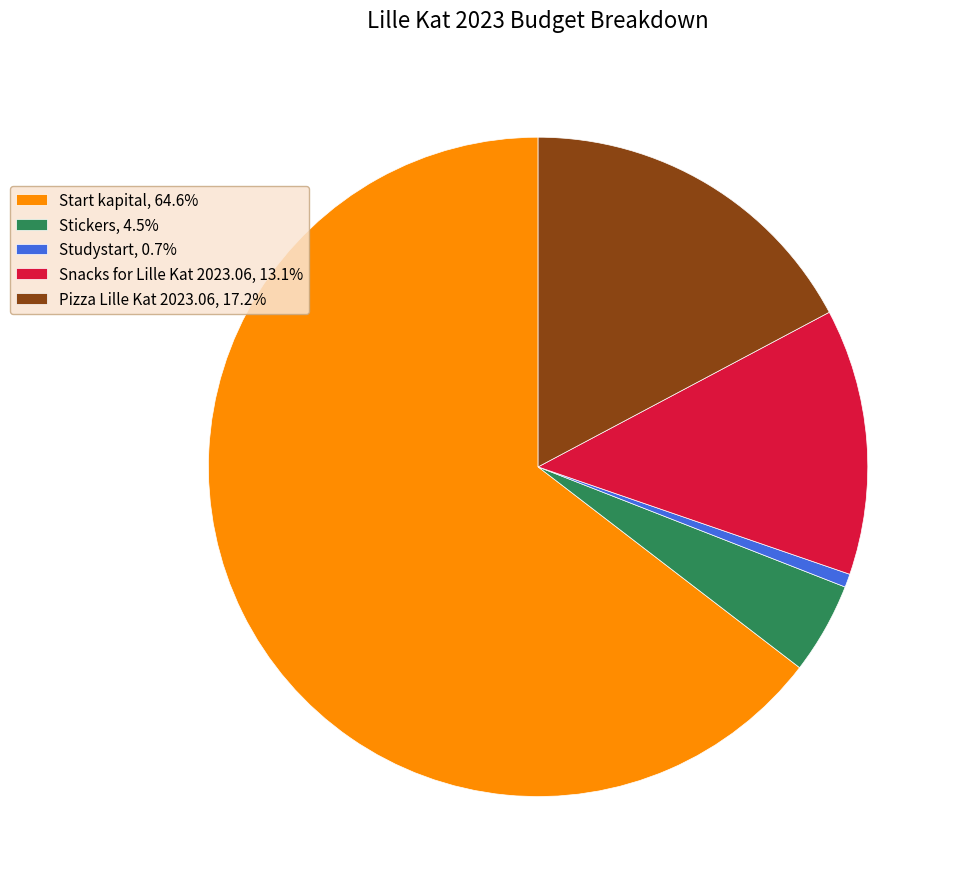

Which slice represents more than half of the pie?

Start kapital